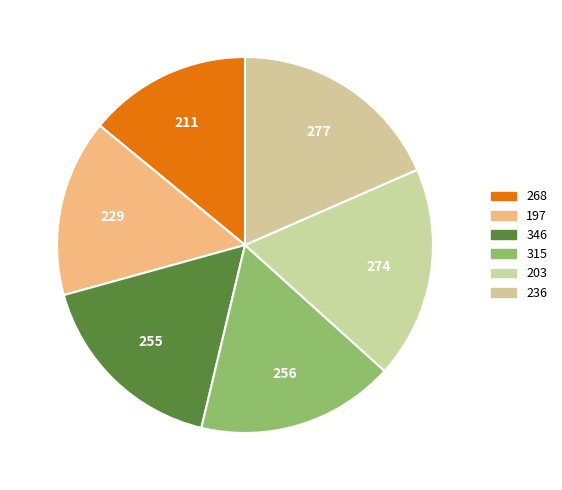

To the nearest percent, what is the combined percentage of 346 and 268?

31%